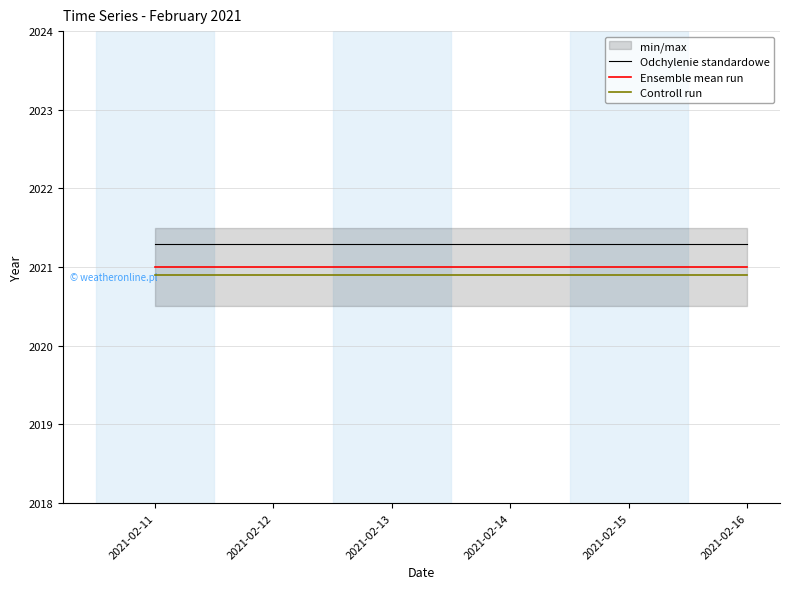

Which has a higher value, 2021-02-12 or 2021-02-13?

2021-02-12